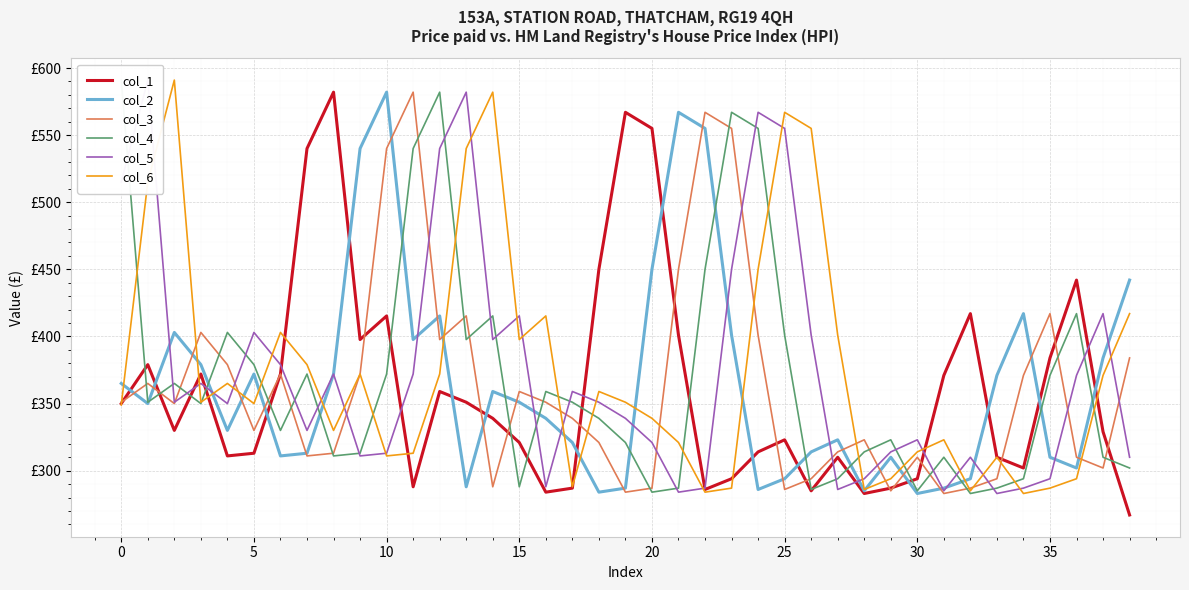

List the series in order of their peak value, lowest first.

col_1, col_2, col_3, col_4, col_5, col_6